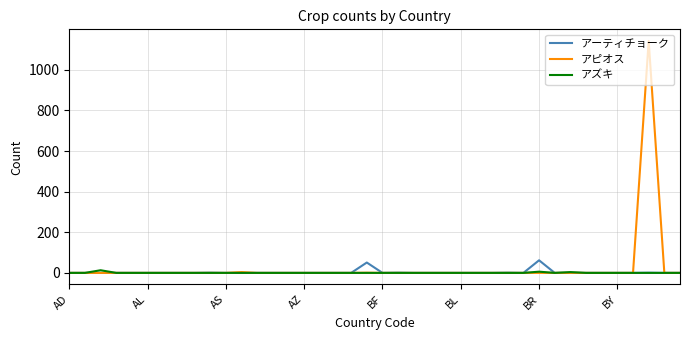

List the series in order of their peak value, lowest first.

アズキ, アーティチョーク, アピオス